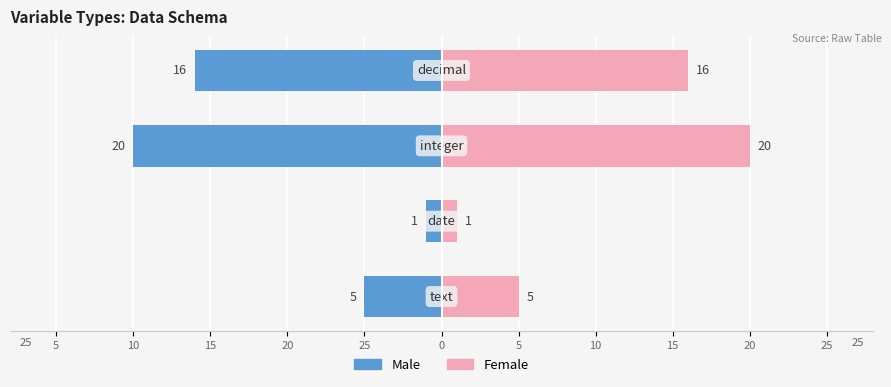

Between 20 and 25, which is larger?

20